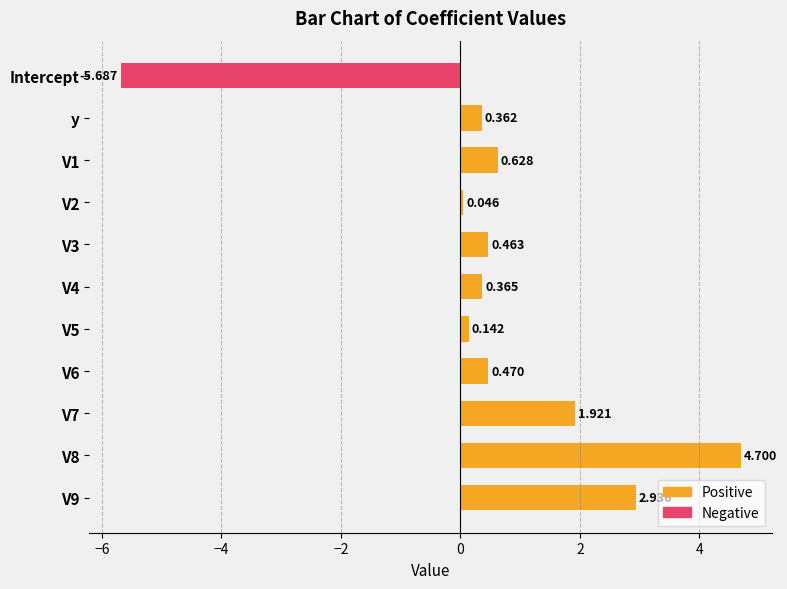

What are all the series names shown in the legend?

Positive, Negative